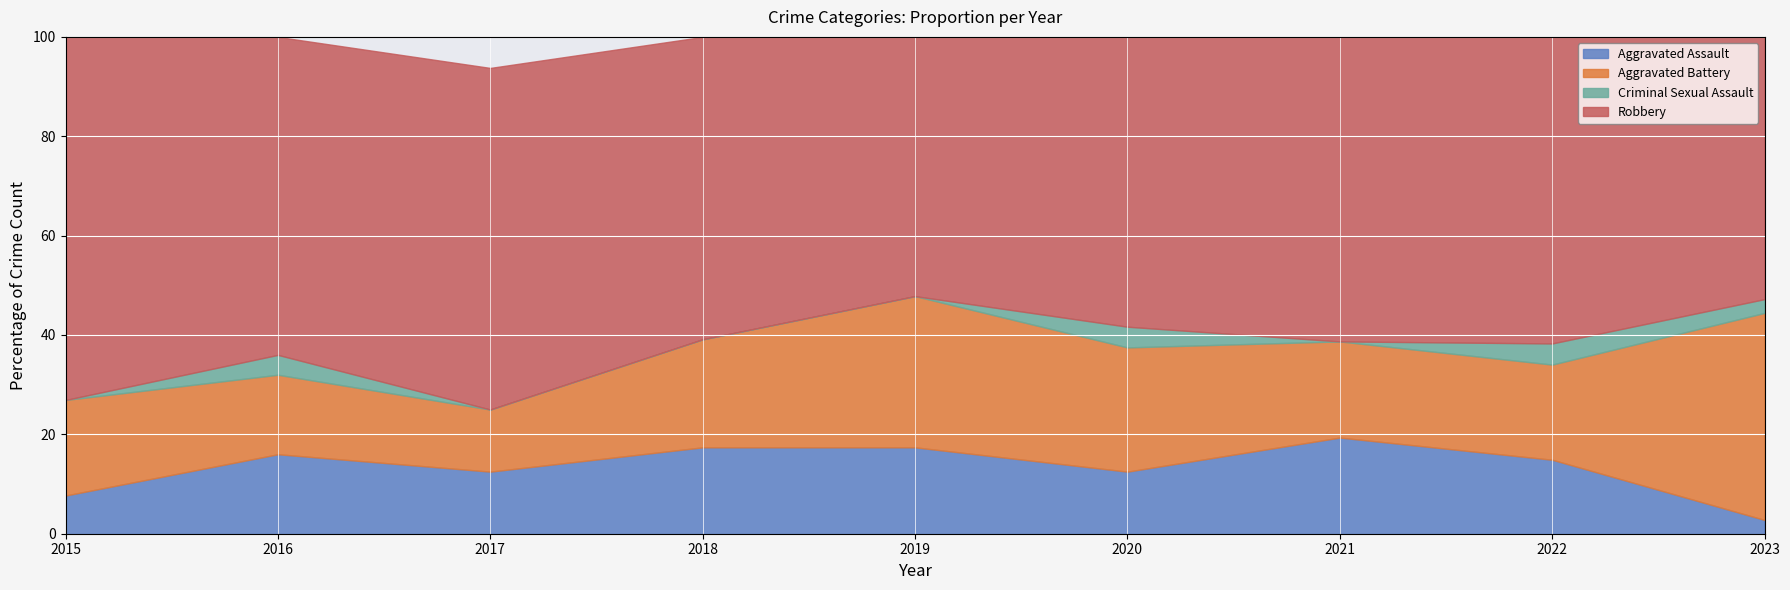

True or false: Robbery and Criminal Sexual Assault cross at least once.

False